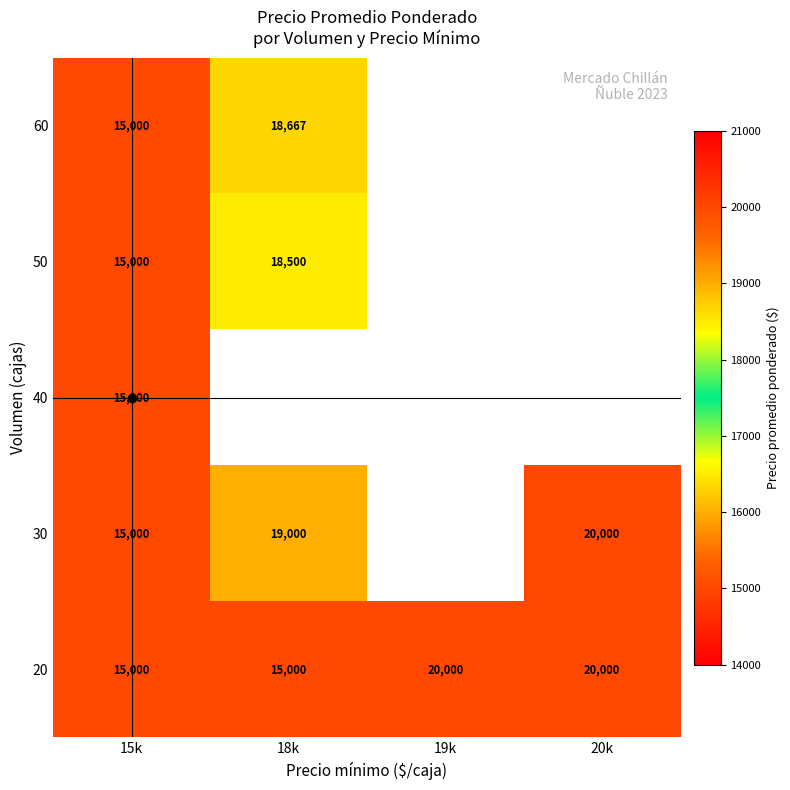

True or false: 20 has a value of 3513 at 15k.

False